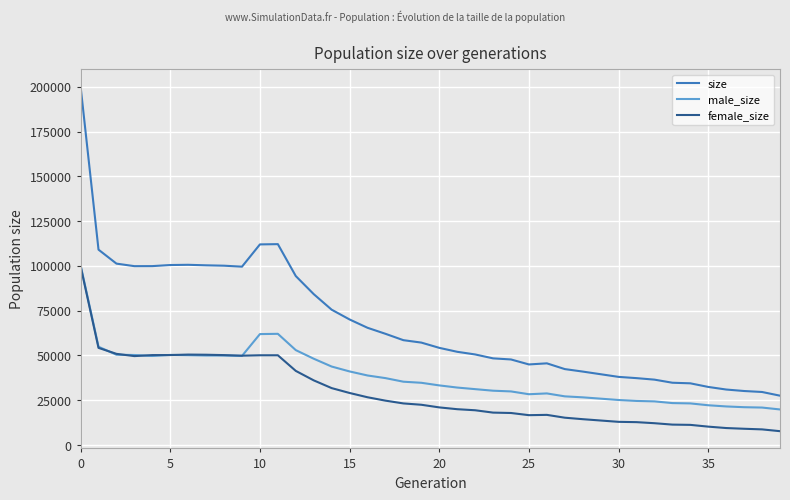

Which series has the largest total across all categories?

size